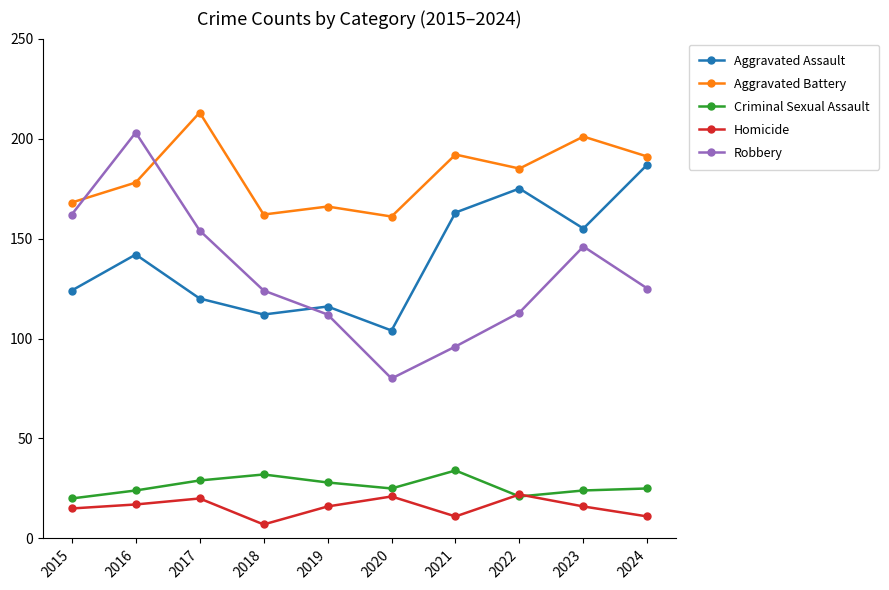

How many lines are shown in the chart?

5